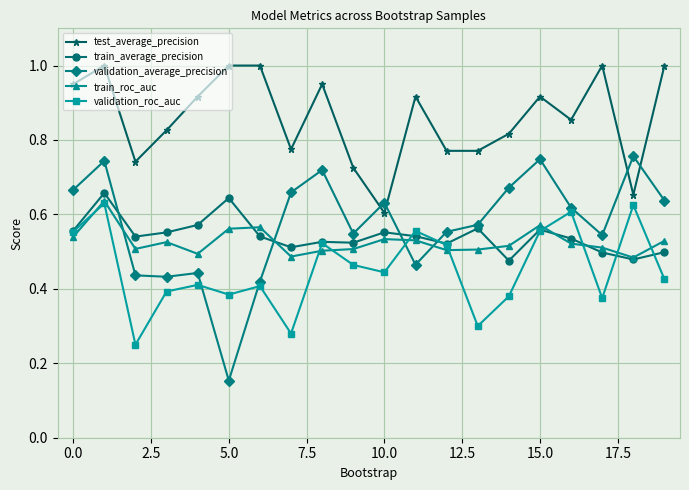

In validation_roc_auc, how many points are higher than both neighbors (excluding endpoints)?

7